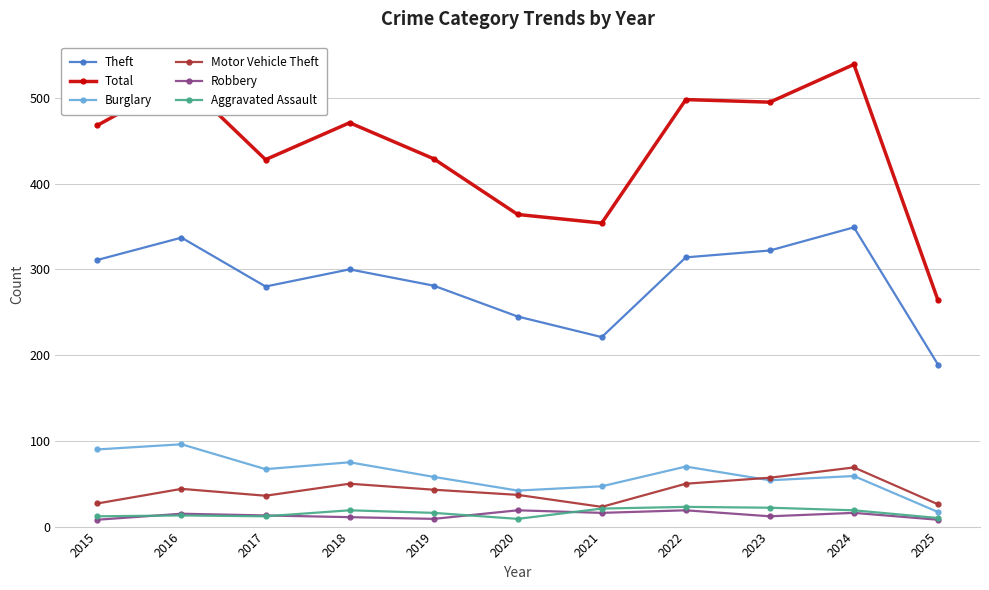

What is the value of the Robbery point at the 6th from the left?

19